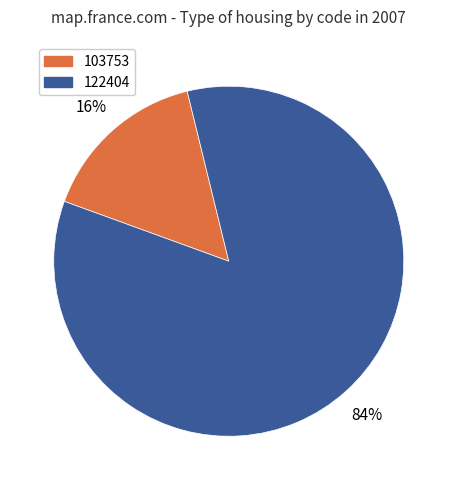

Does any single category account for the majority?

Yes